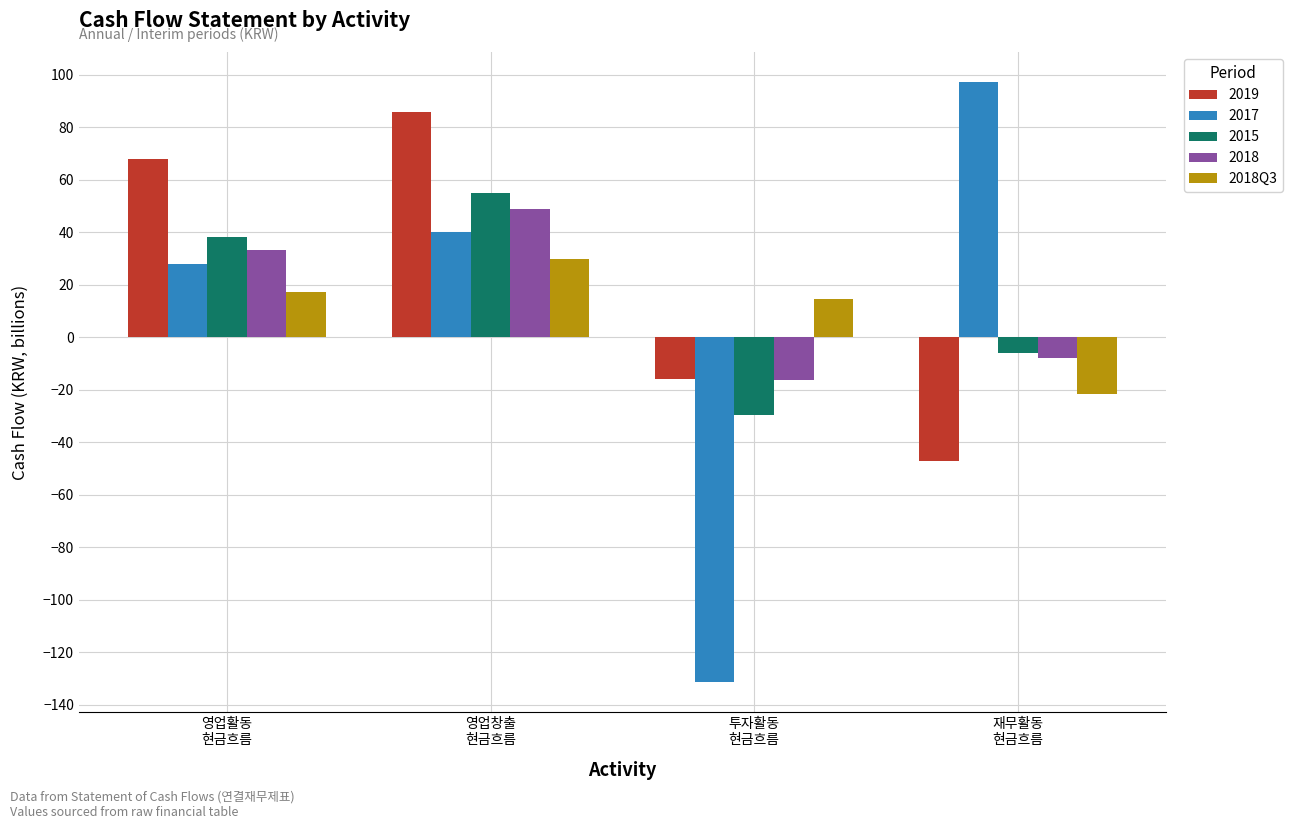

What is the maximum value shown in the chart?

97.2